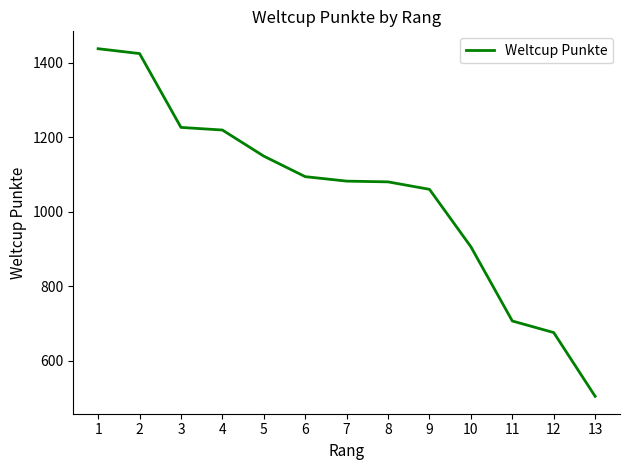

What is the sum of all values?

13565